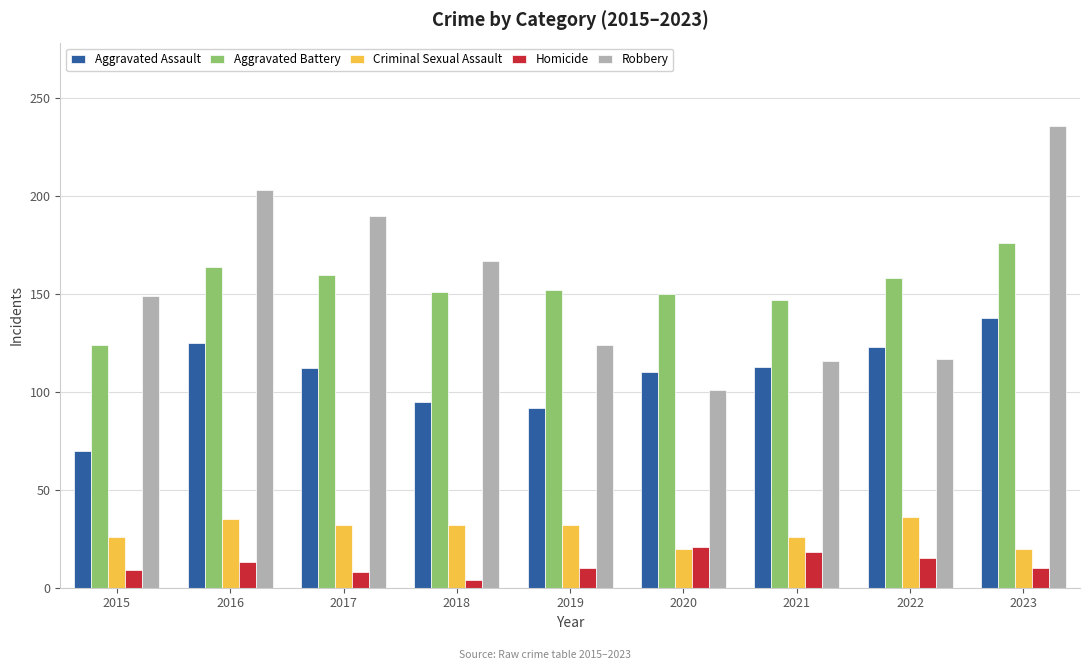

What is the greatest value displayed?

236